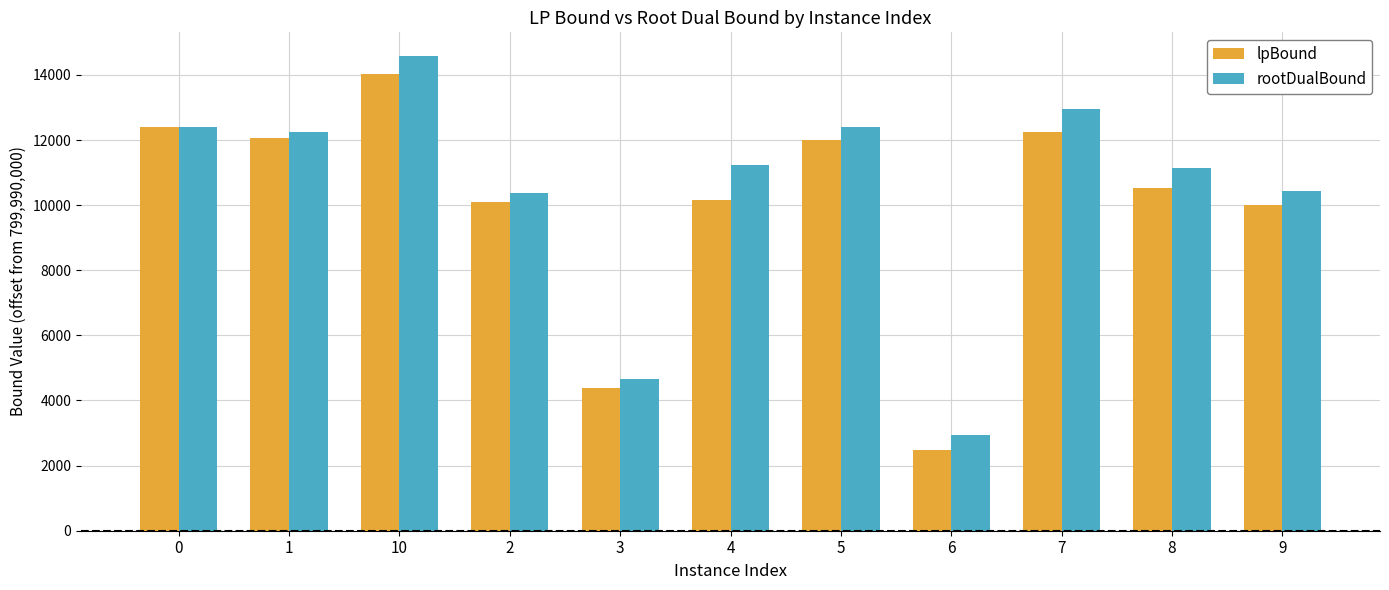

Is the value of rootDualBound at 8 greater than the value of lpBound at 8?

Yes